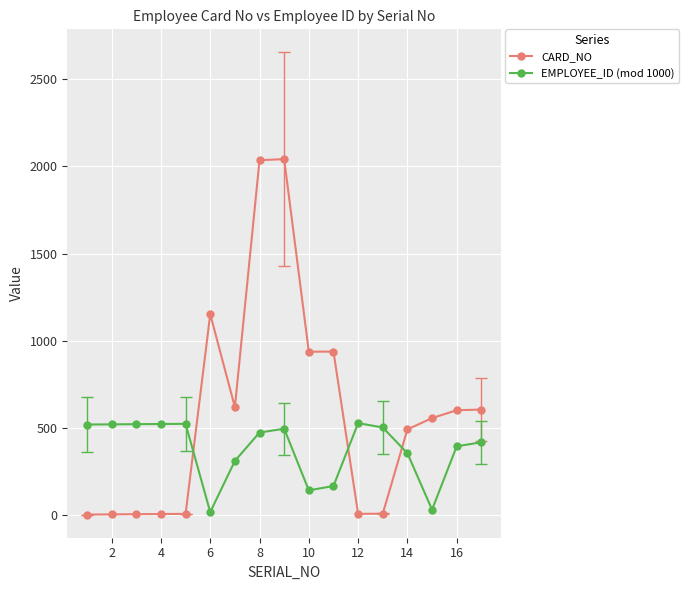

List the series in order of their peak value, lowest first.

EMPLOYEE_ID (mod 1000), CARD_NO